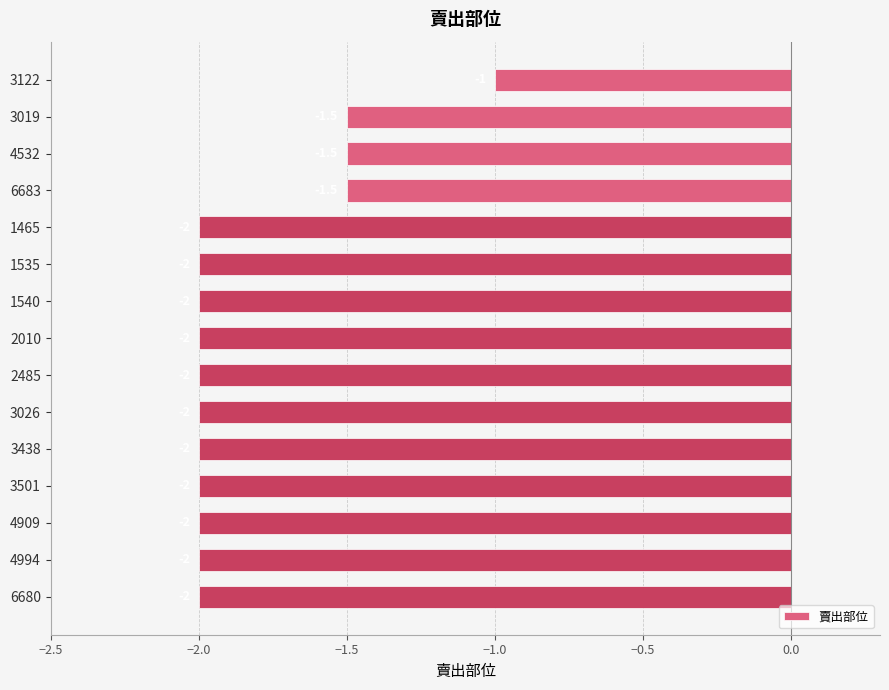

Are the bars grouped side by side (vs. stacked)?

No